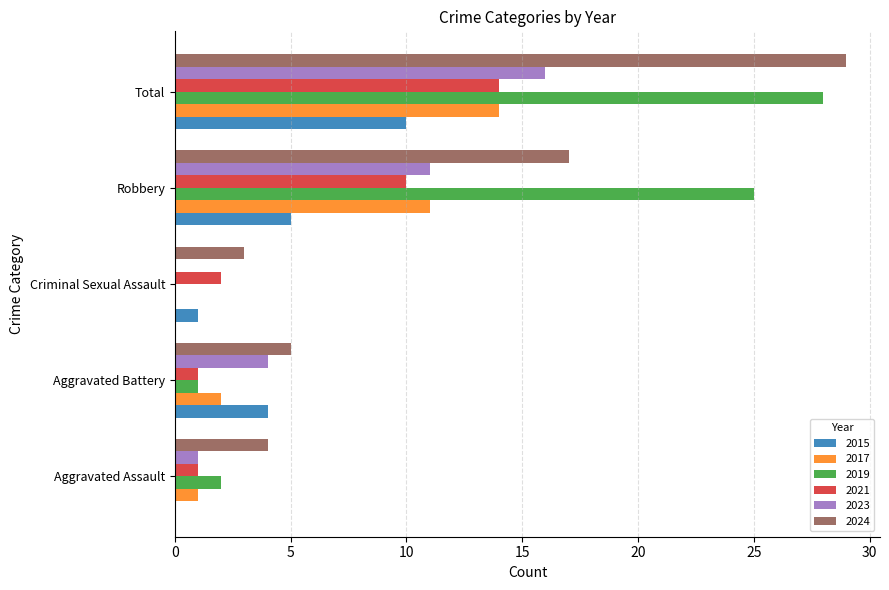

Where is 2017 nearest to the value 7?

Robbery